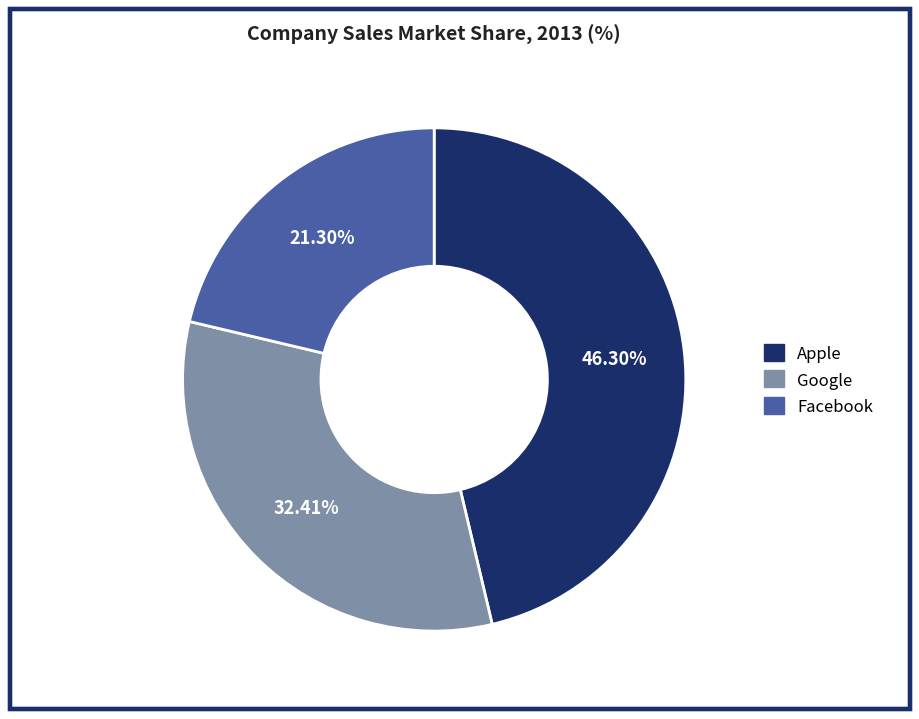

How many slices are in this pie chart?

3